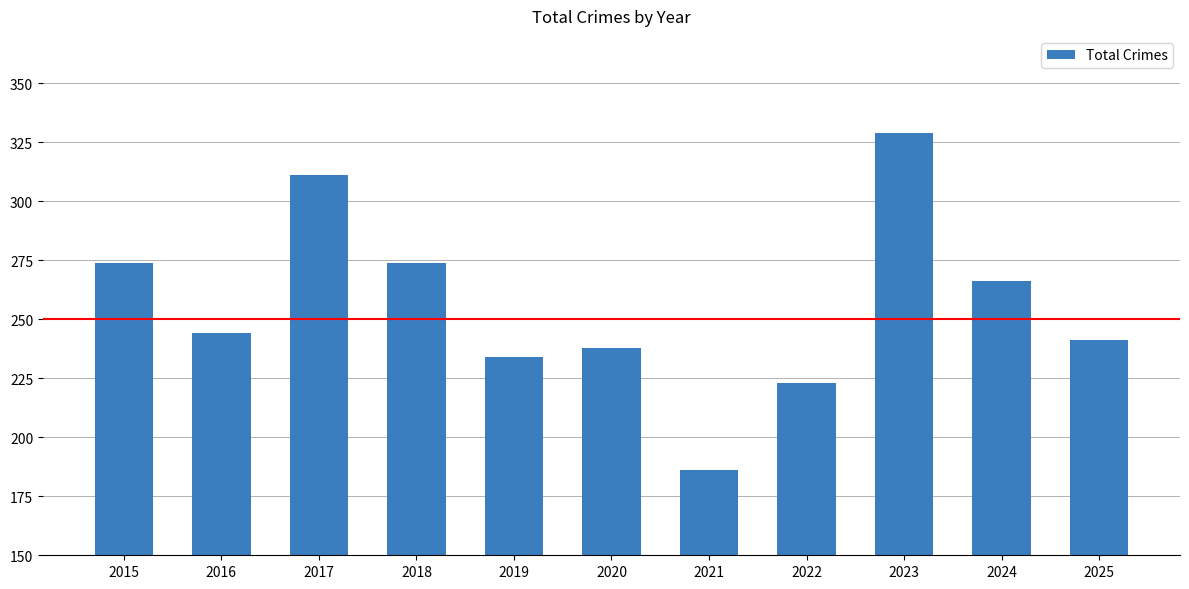

What is the maximum value shown in the chart?

329